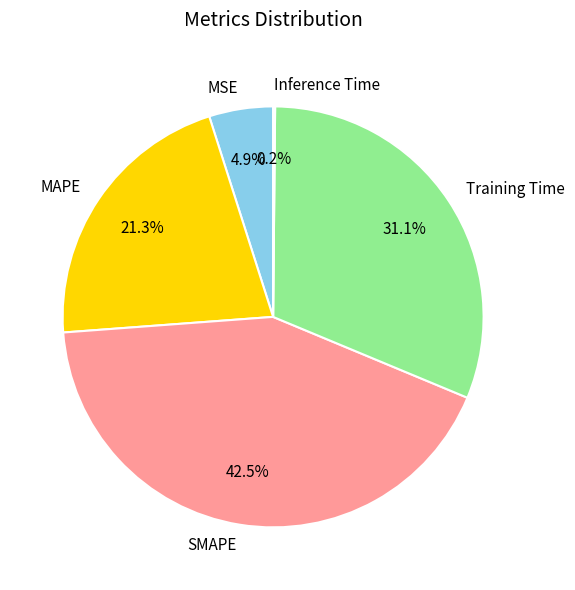

What is the largest slice in the pie chart?

SMAPE